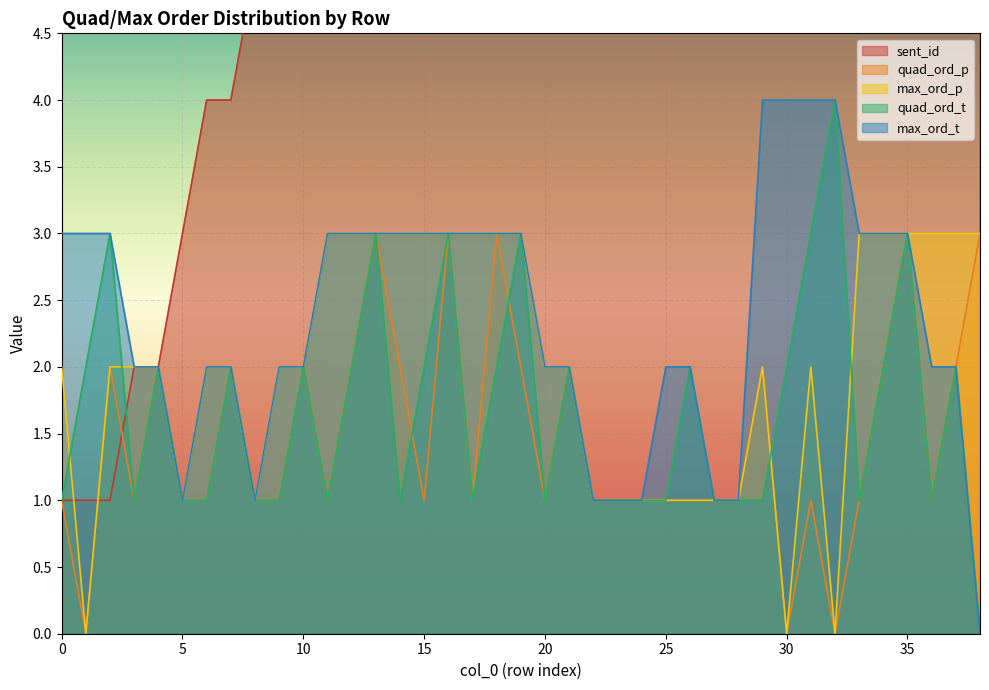

The value of max_ord_p at 21 is 3. True or false?

False